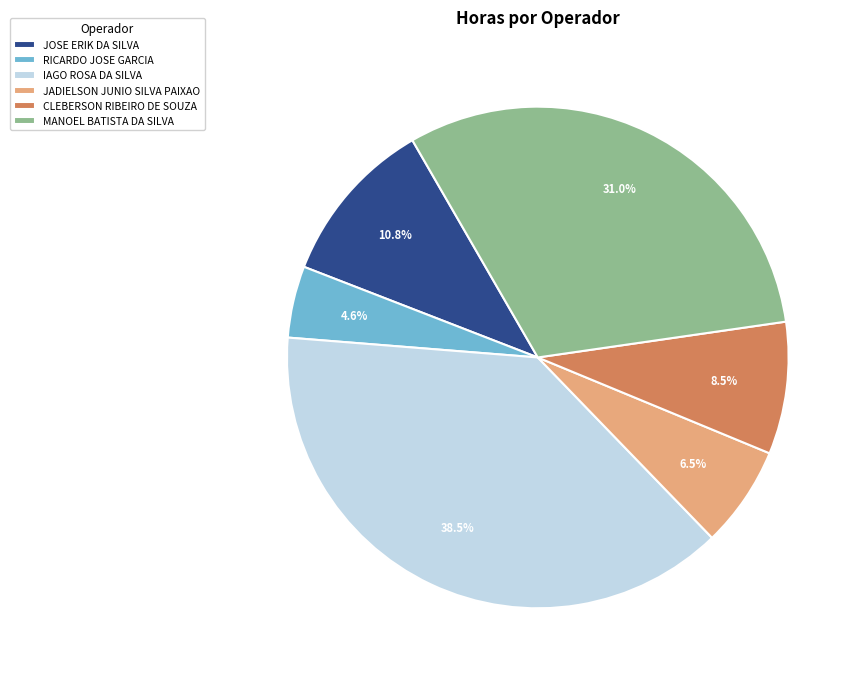

True or false: CLEBERSON RIBEIRO DE SOUZA accounts for 15% of the total.

False